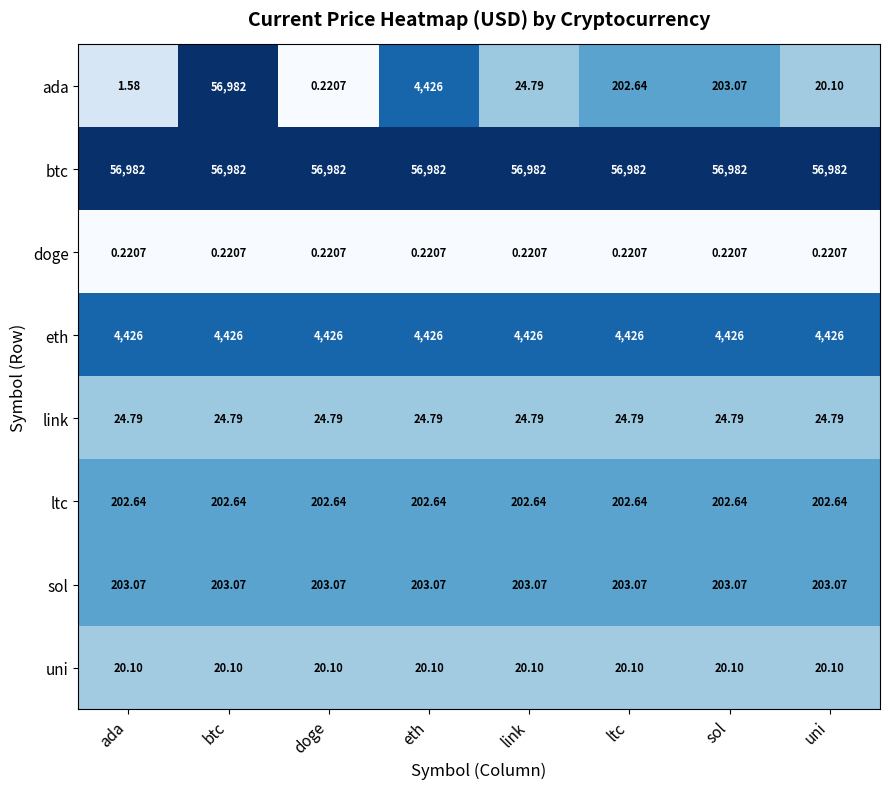

At which category is the sum across all series the highest?

btc